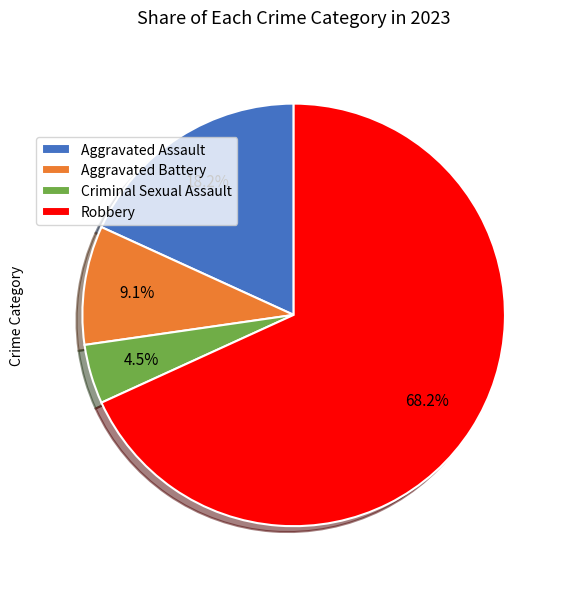

What is the majority slice?

Robbery